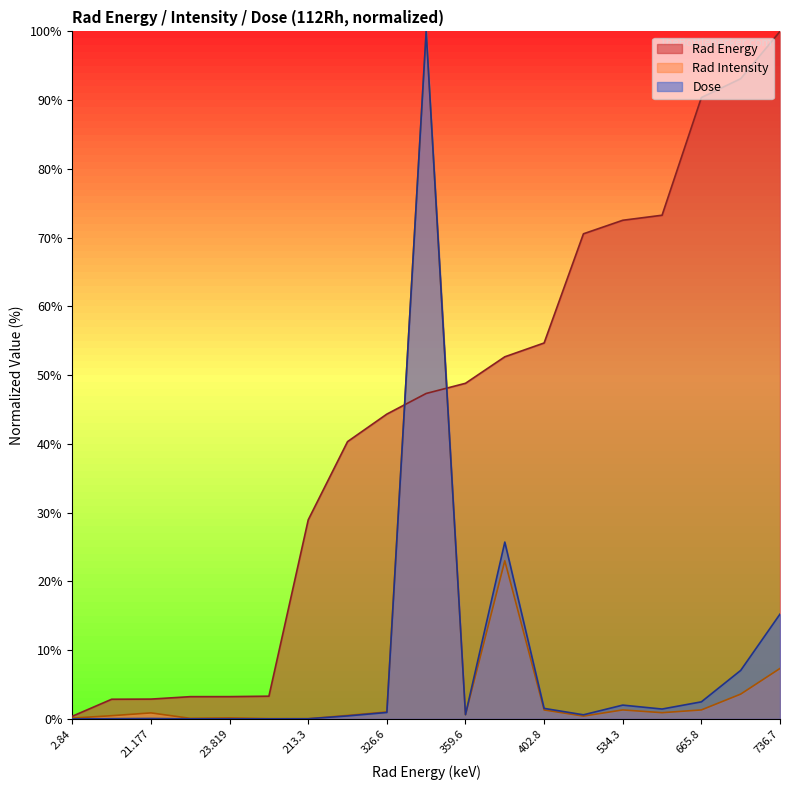

What position from the left is 539.7?

16